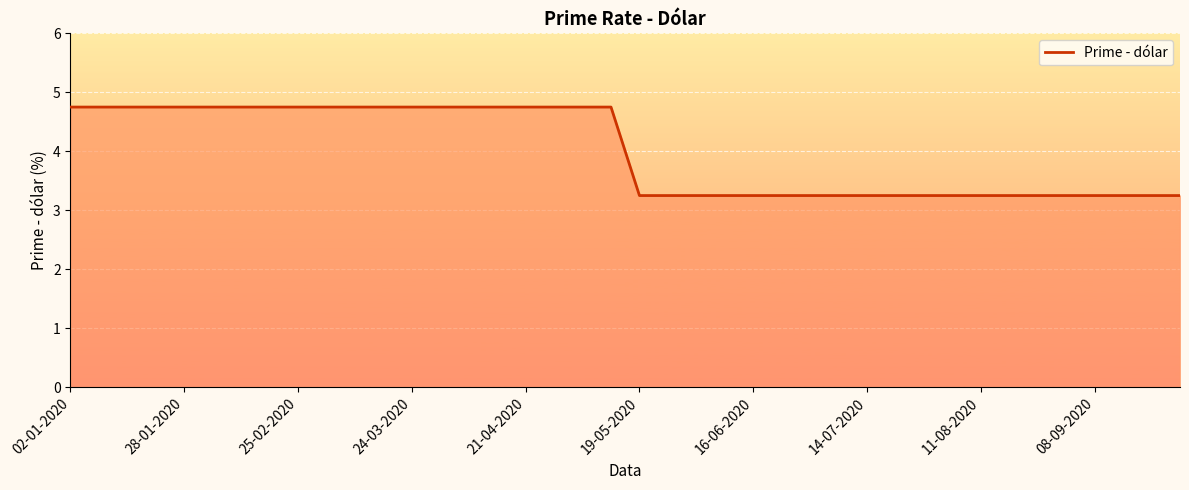

What is the difference between the maximum and minimum values?

1.5